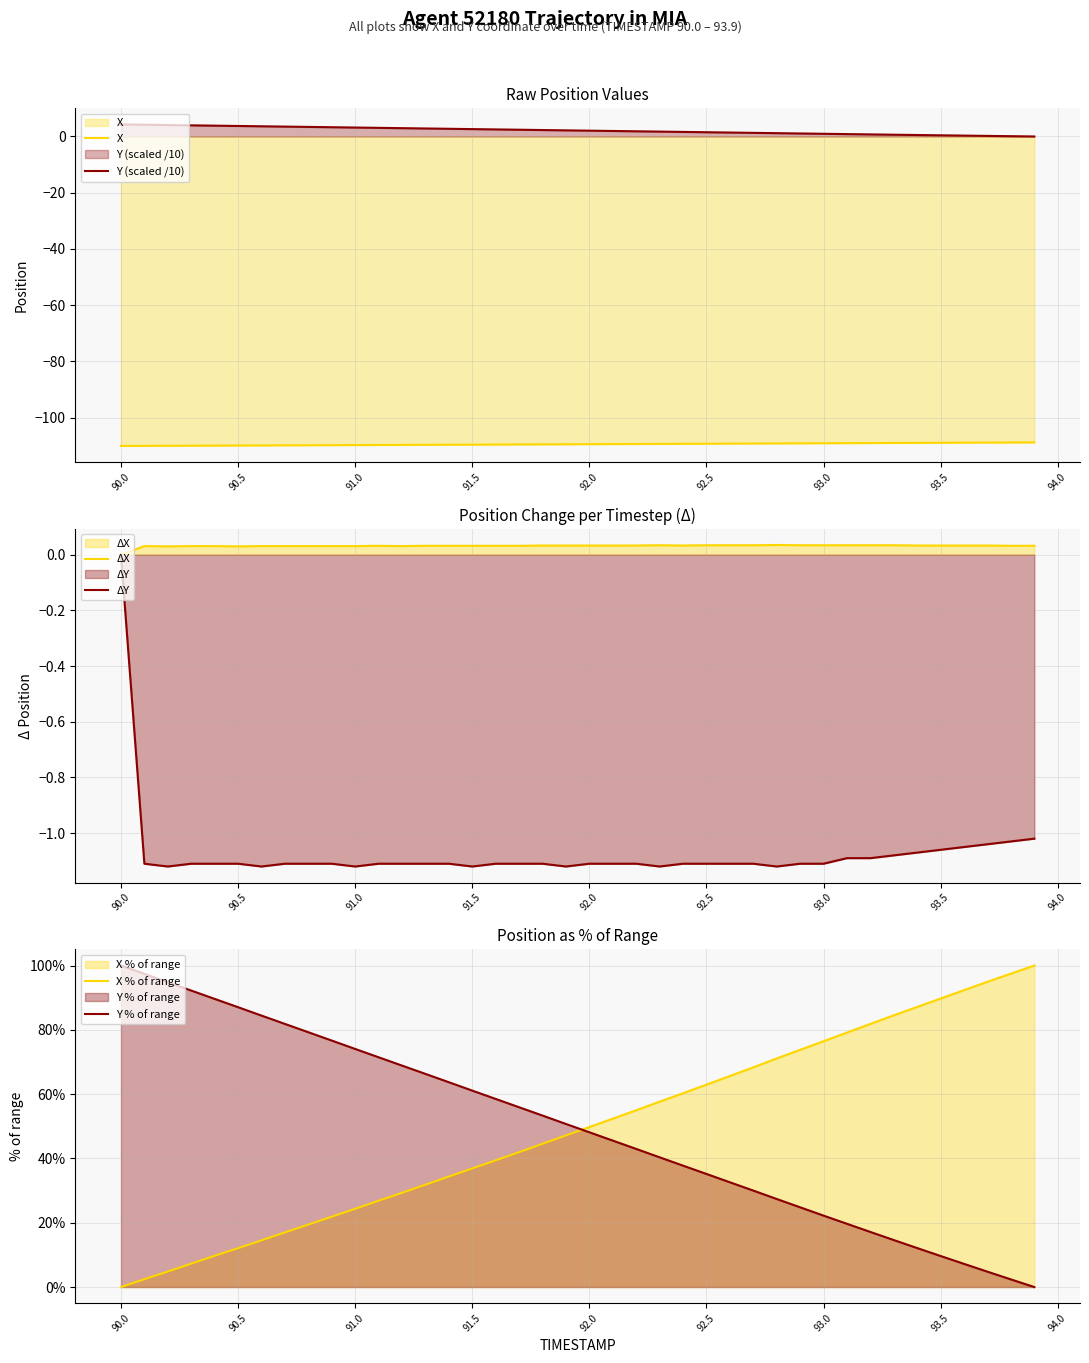

The X series shows -109.4 at 92.0. True or false?

True